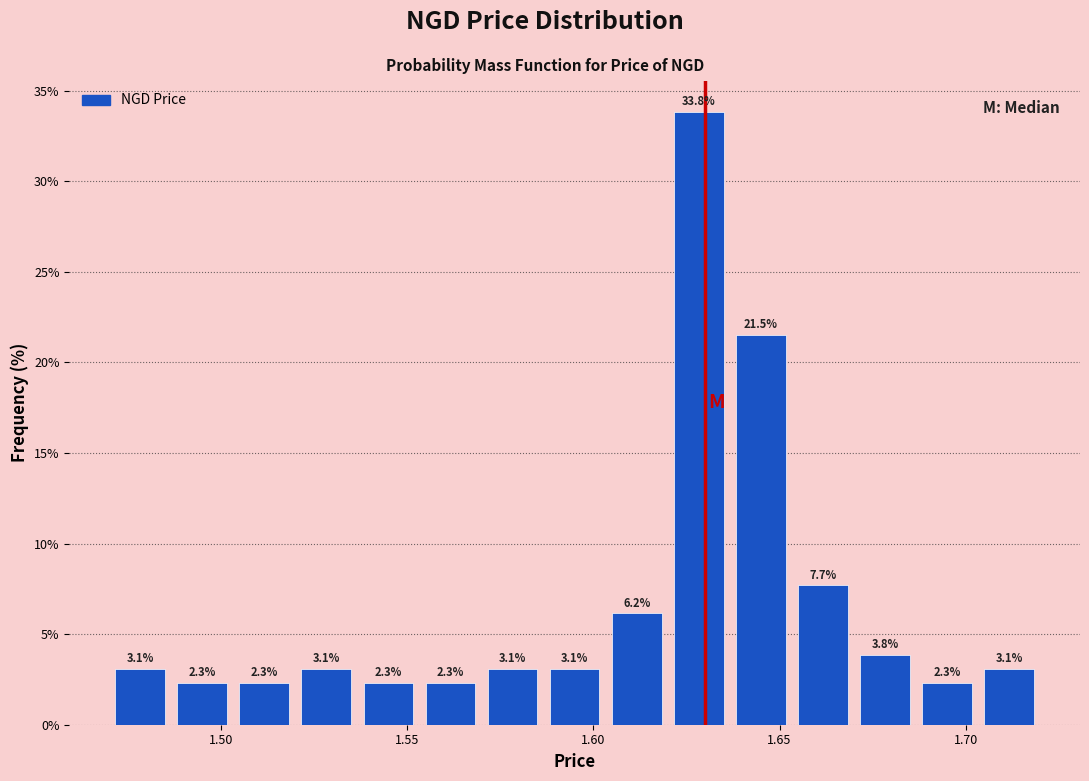

Read against the x-axis, roughly where is the centre of the tallest bar?

1.630